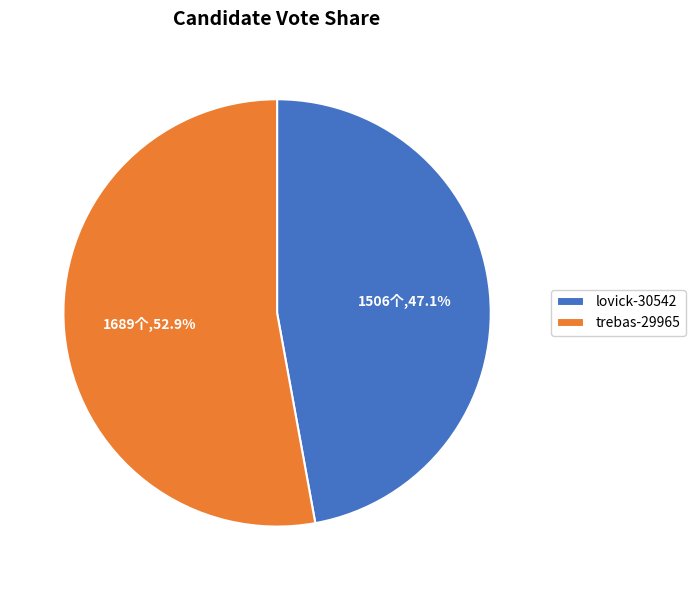

To the nearest percent, what is the difference between the largest and smallest slice percentages?

6%